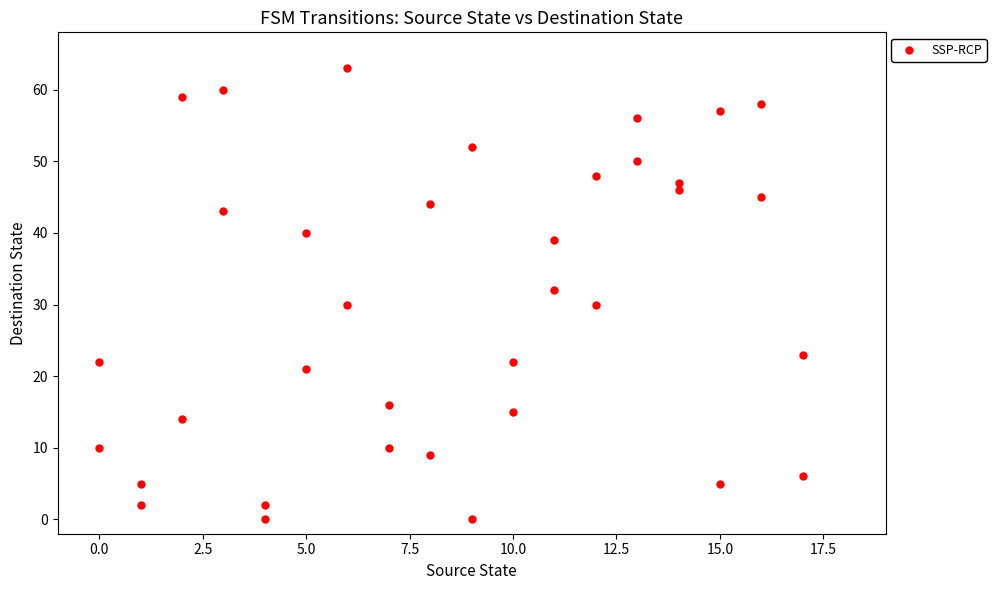

What is the range of X values (max minus min)?

17